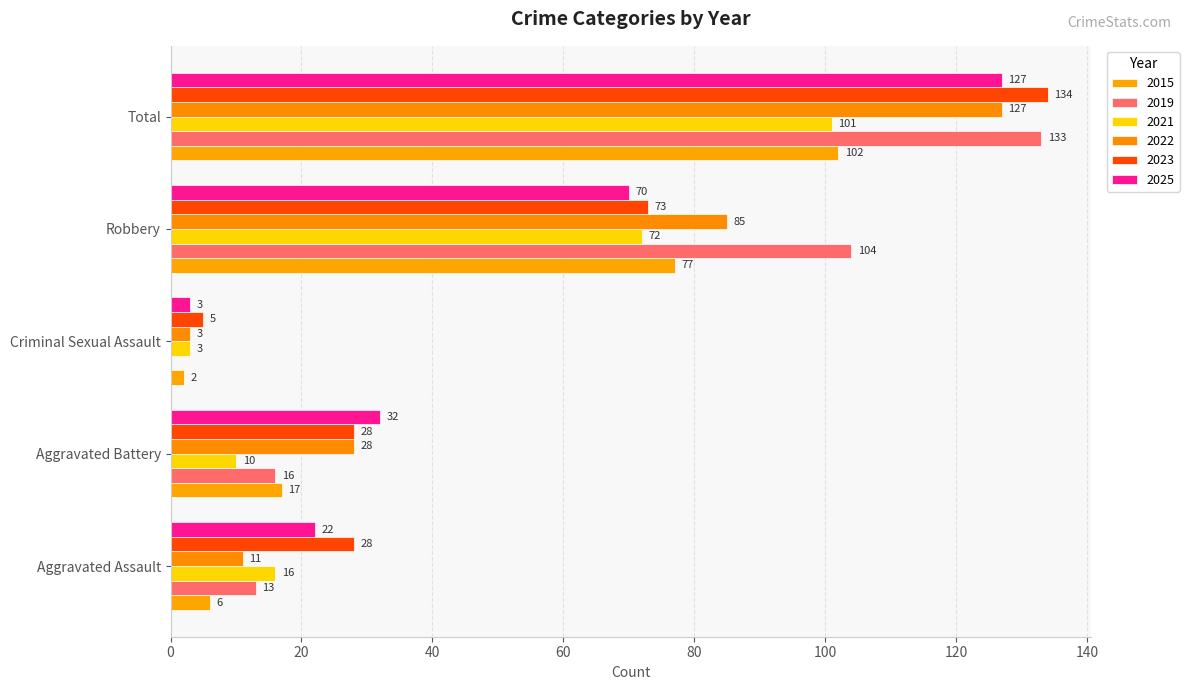

At which label does 2021 reach its peak?

Total